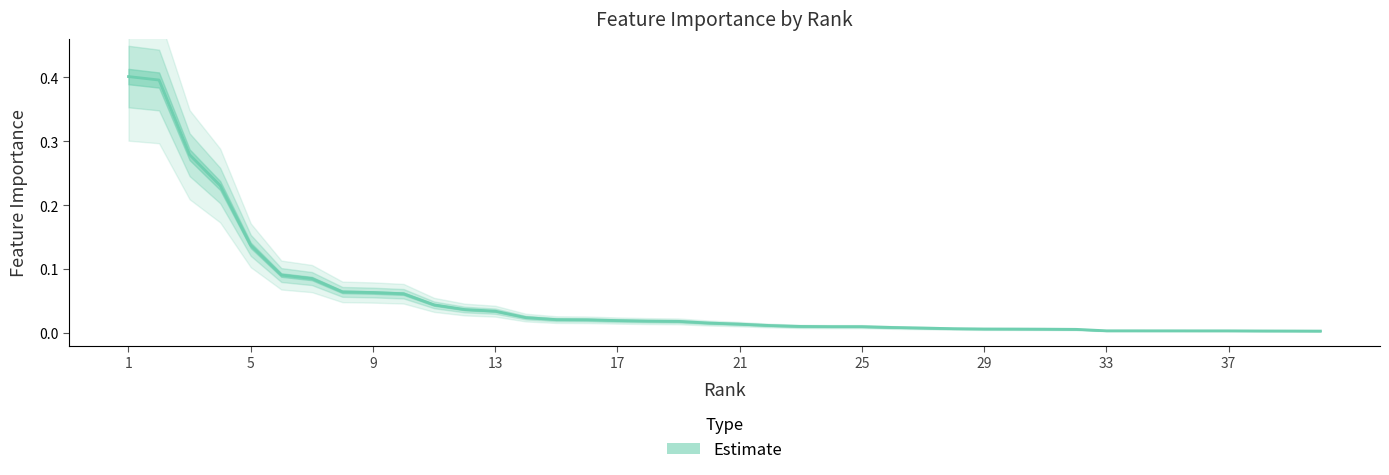

What is the greatest value displayed?

0.4